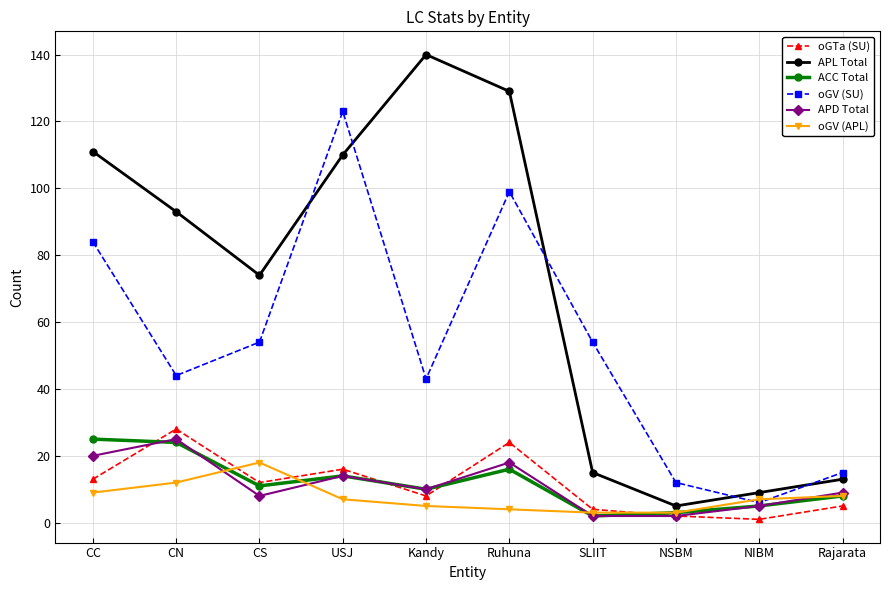

Read the ACC Total value at USJ, to the nearest 5.

15